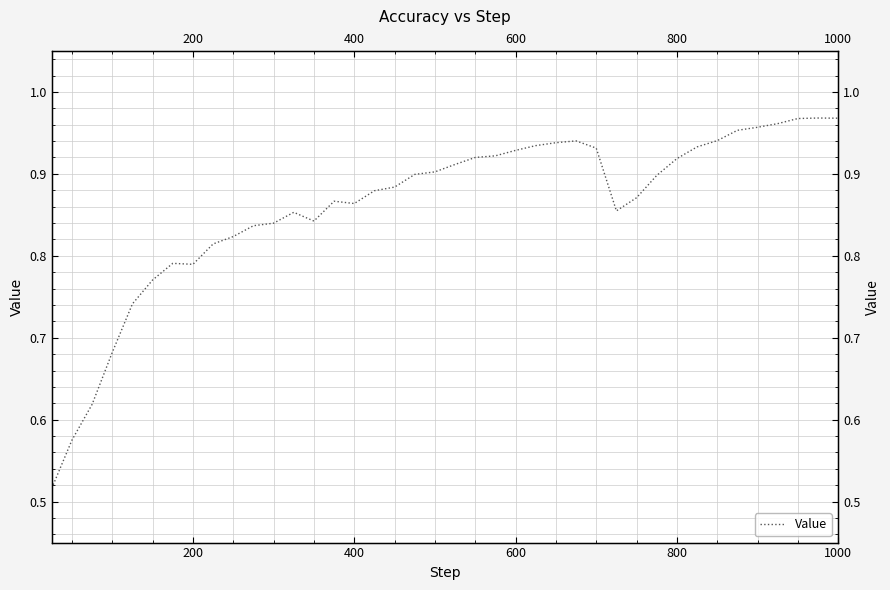

How many lines are shown in the chart?

1